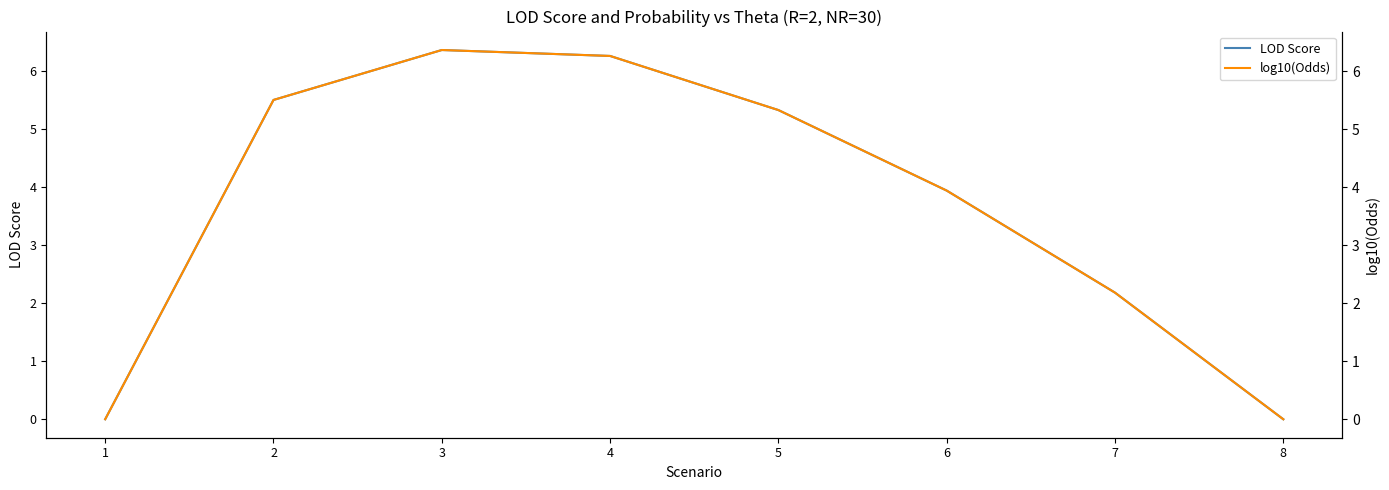

How many categories are shown in the chart?

8